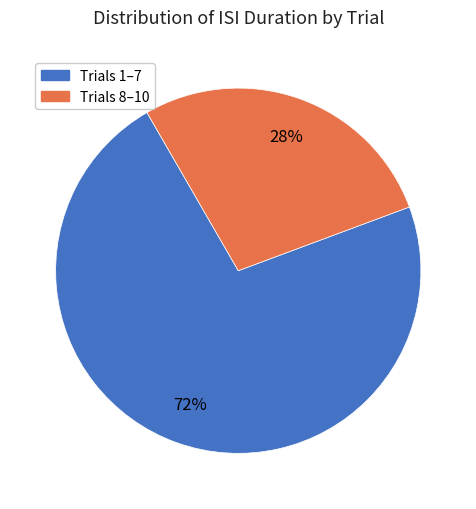

How many segments does this pie chart have?

2